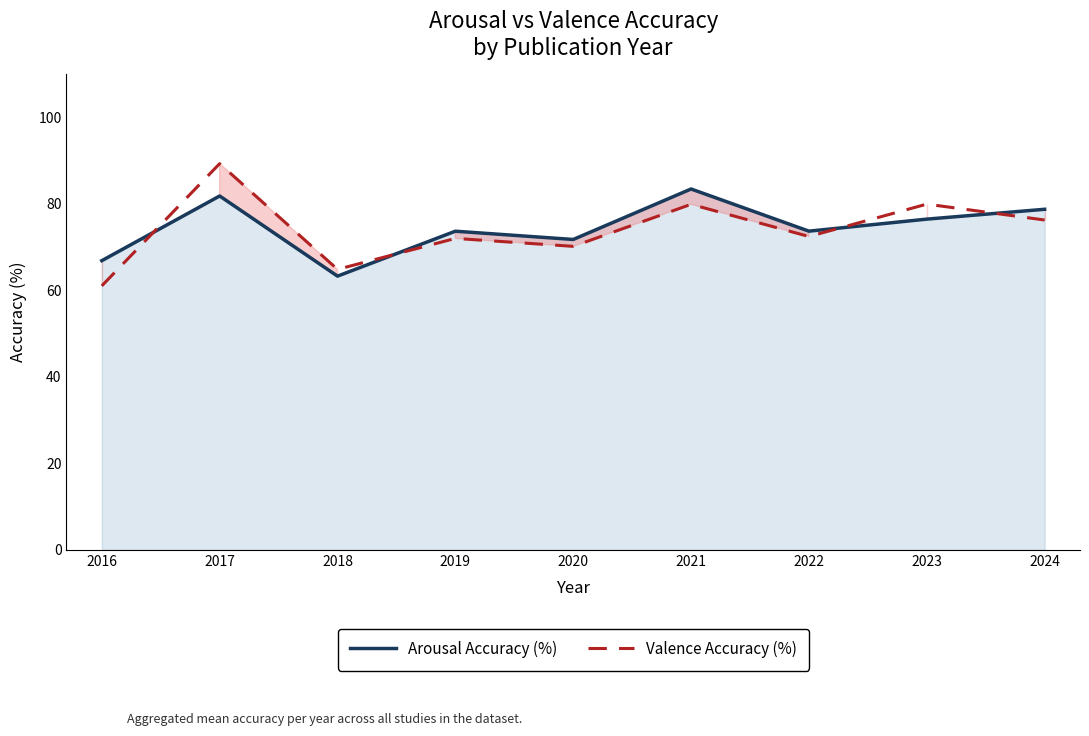

Rank the series by their average value, from highest to lowest.

Arousal Accuracy (%), Valence Accuracy (%)